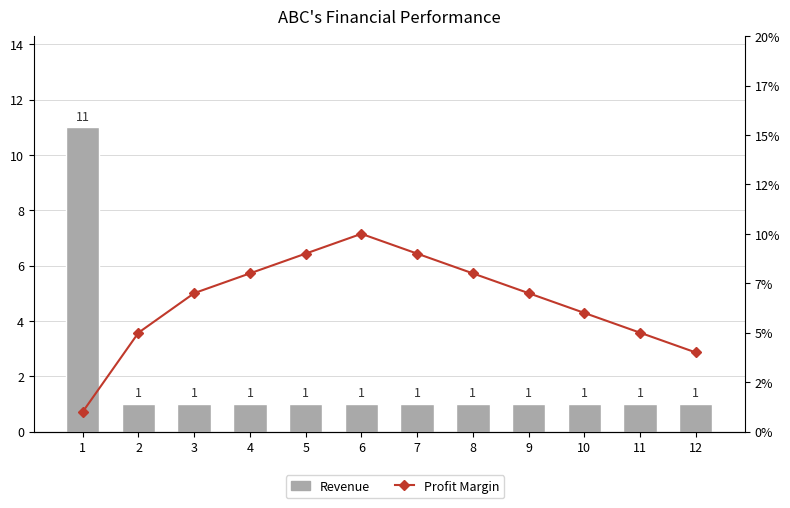

List the labels in order of Revenue value, smallest first.

2, 3, 4, 5, 6, 7, 8, 9, 10, 11, 12, 1